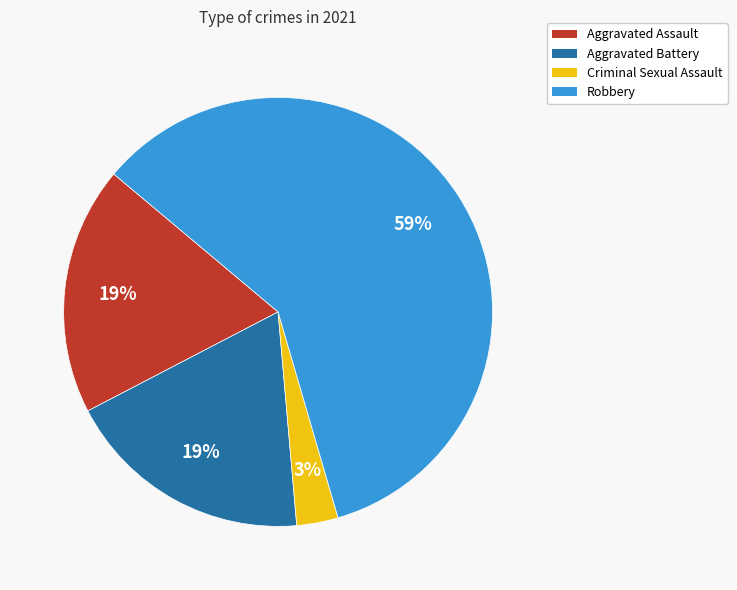

Which category accounts for the majority?

Robbery